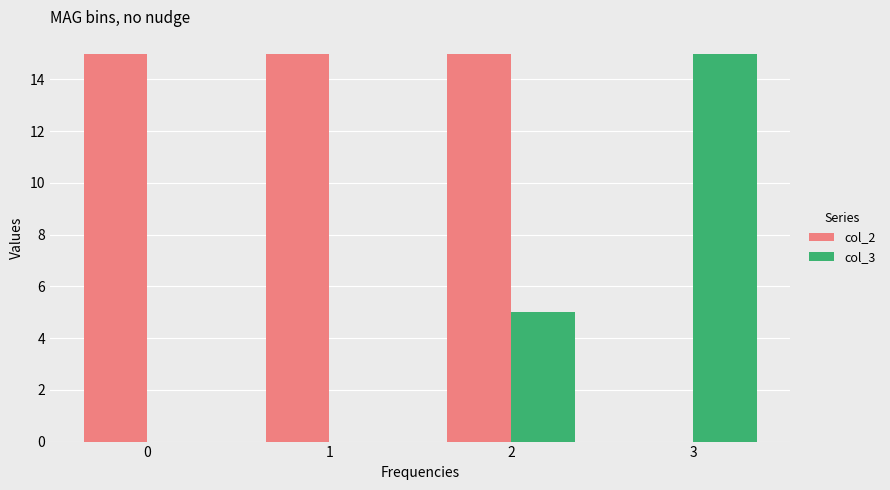

What is the maximum value for col_3?

15